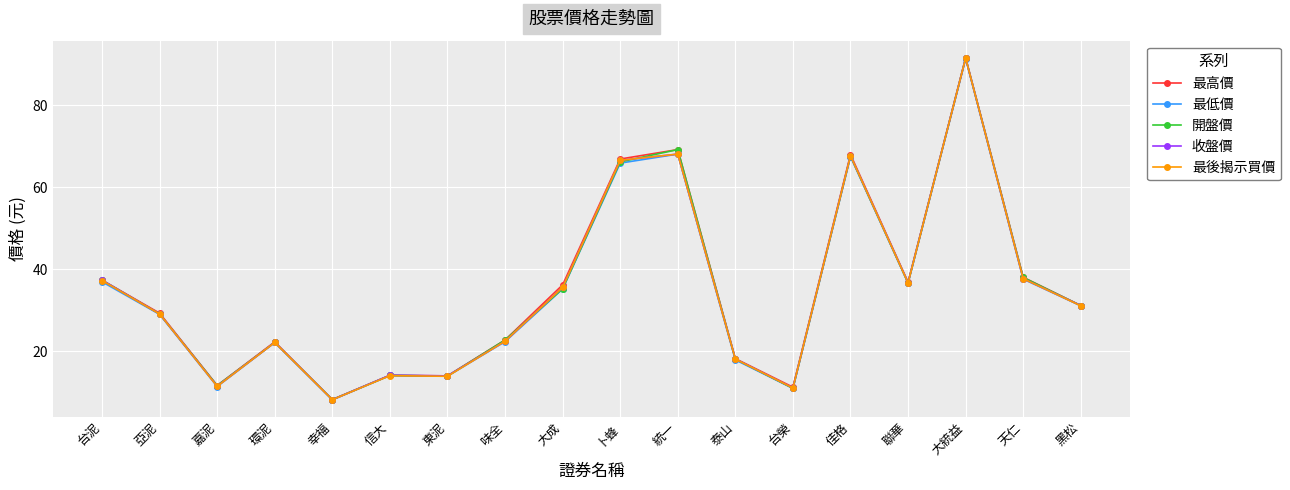

What are all the series names shown in the legend?

最高價, 最低價, 開盤價, 收盤價, 最後揭示買價